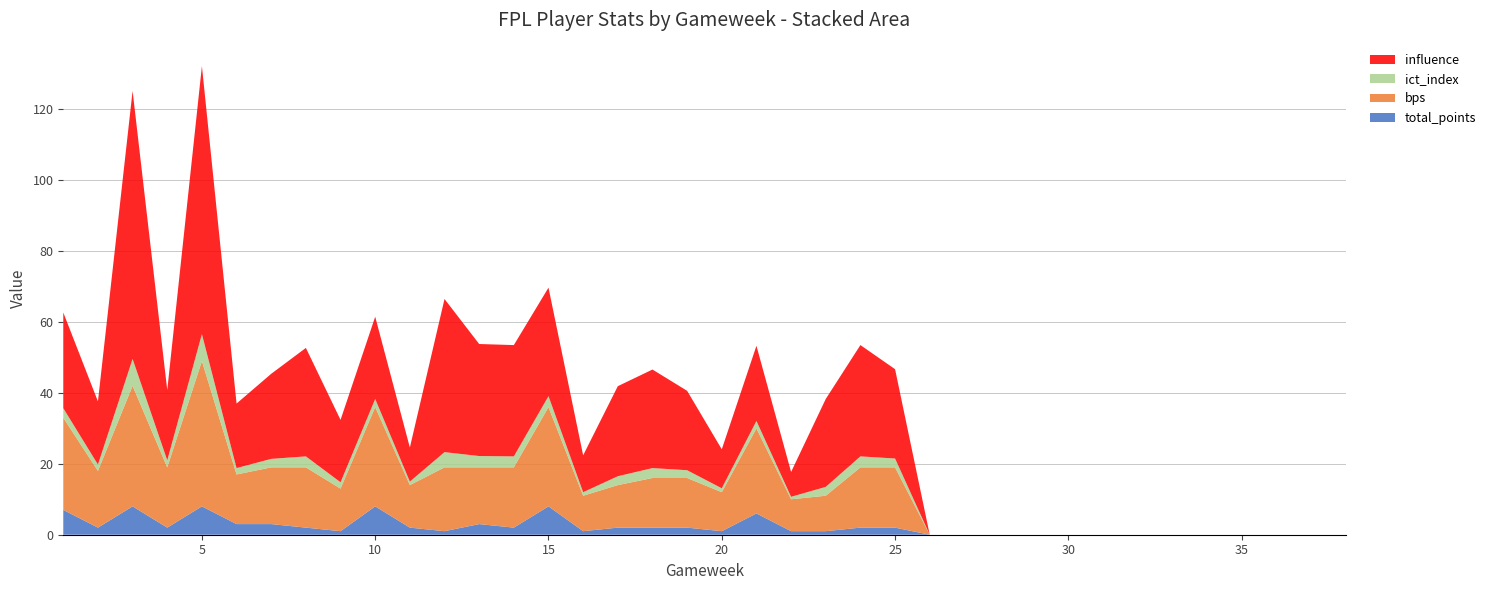

Reading left to right, transcribe all the data shown in this chart.

total_points: 1=7.0	2=2.0	3=8.0	4=2.0	5=8.0	6=3.0	7=3.0	8=2.0	9=1.0	10=8.0	11=2.0	12=1.0	13=3.0	14=2.0	15=8.0	16=1.0	17=2.0	18=2.0	19=2.0	20=1.0	21=6.0	22=1.0	23=1.0	24=2.0	25=2.0	26=0.0	27=0.0	28=0.0	29=0.0	30=0.0	31=0.0	32=0.0	33=0.0	34=0.0	35=0.0	36=0.0	37=0.0	38=0.0
bps: 1=26.0	2=16.0	3=34.0	4=17.0	5=41.0	6=14.0	7=16.0	8=17.0	9=12.0	10=28.0	11=12.0	12=18.0	13=16.0	14=17.0	15=28.0	16=10.0	17=12.0	18=14.0	19=14.0	20=11.0	21=24.0	22=9.0	23=10.0	24=17.0	25=17.0	26=0.0	27=0.0	28=0.0	29=0.0	30=0.0	31=0.0	32=0.0	33=0.0	34=0.0	35=0.0	36=0.0	37=0.0	38=0.0
ict_index: 1=2.7	2=1.8	3=7.6	4=2.0	5=7.6	6=1.8	7=2.4	8=3.1	9=1.8	10=2.3	11=1.0	12=4.3	13=3.2	14=3.1	15=3.1	16=1.0	17=2.5	18=2.8	19=2.2	20=1.1	21=2.1	22=0.7	23=2.5	24=3.1	25=2.5	26=0.0	27=0.0	28=0.0	29=0.0	30=0.0	31=0.0	32=0.0	33=0.0	34=0.0	35=0.0	36=0.0	37=0.0	38=0.0
influence: 1=27.0	2=17.8	3=75.6	4=19.8	5=75.6	6=18.2	7=24.0	8=30.6	9=17.6	10=23.2	11=9.6	12=43.2	13=31.6	14=31.4	15=30.6	16=10.4	17=25.4	18=27.8	19=22.4	20=11.0	21=21.2	22=7.0	23=24.8	24=31.4	25=25.2	26=0.0	27=0.0	28=0.0	29=0.0	30=0.0	31=0.0	32=0.0	33=0.0	34=0.0	35=0.0	36=0.0	37=0.0	38=0.0